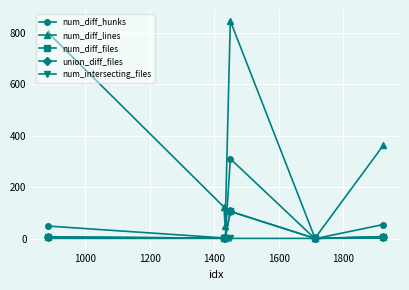

What is the sum of all num_diff_files values?

132